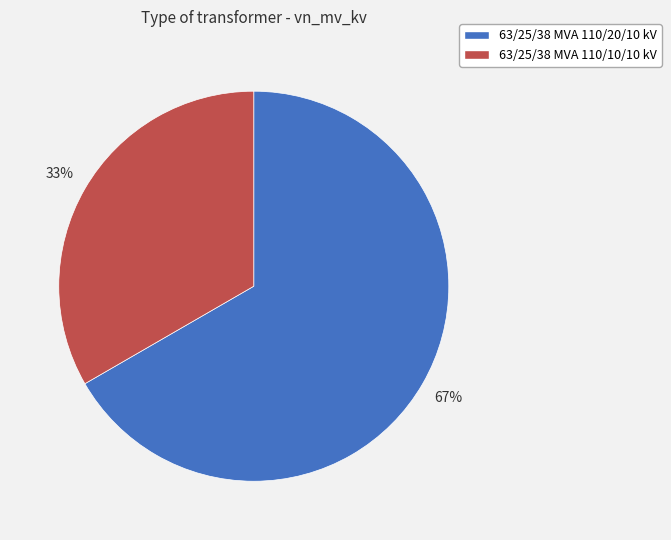

Is there any slice that represents more than half of the pie?

Yes